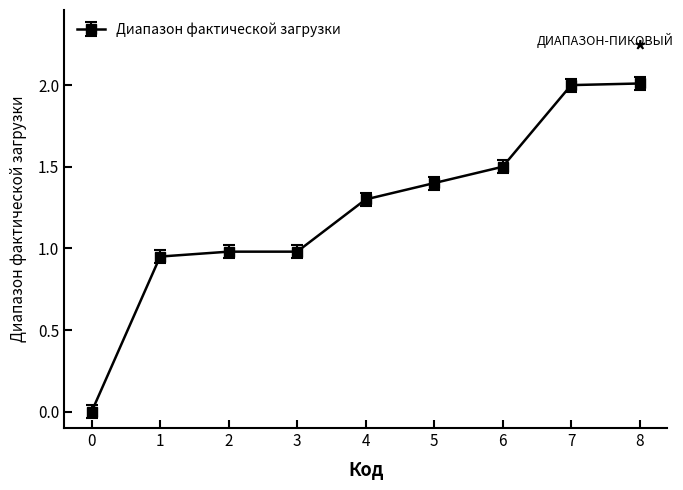

True or false: there are more than 2 points higher than both neighbors.

False